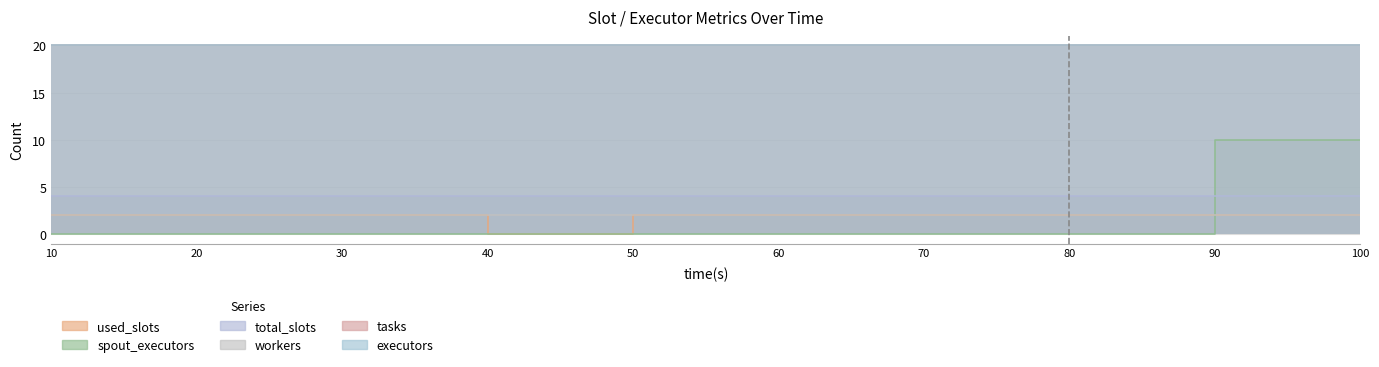

Which label corresponds to the smallest value in the chart?

40